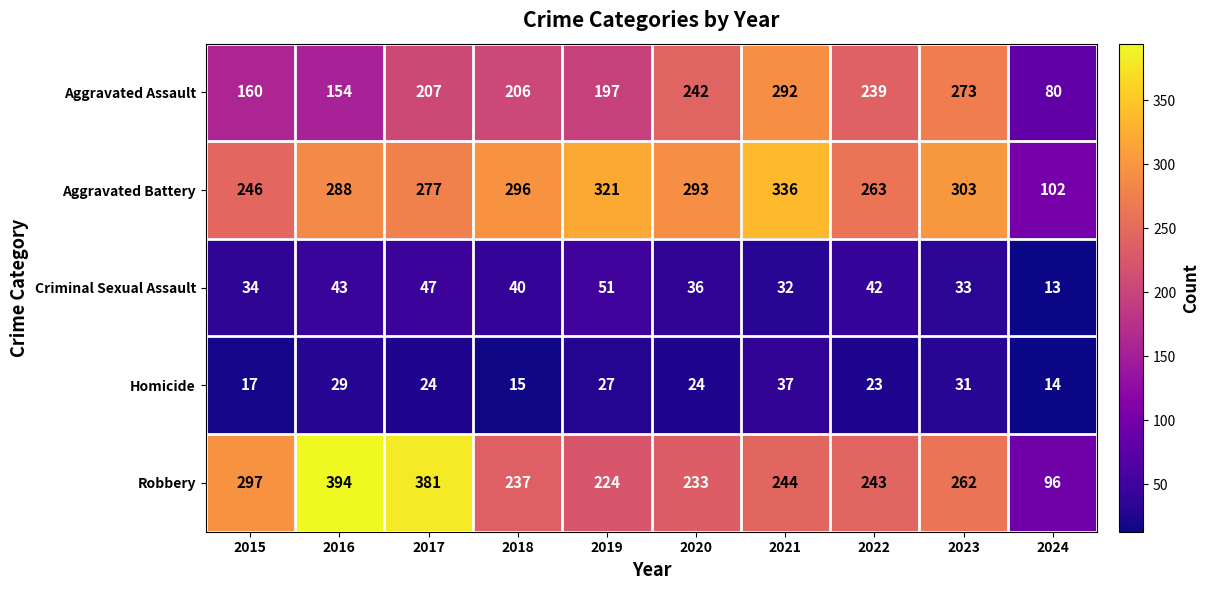

True or false: Aggravated Assault has a value of 322 at 2018.

False